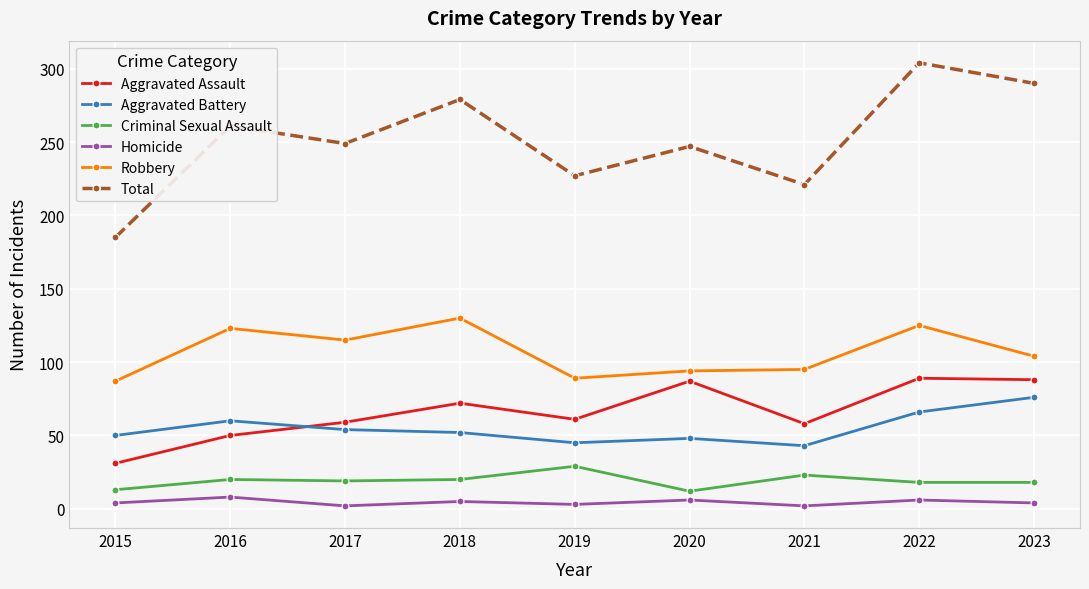

Does the chart have visible grid lines?

Yes